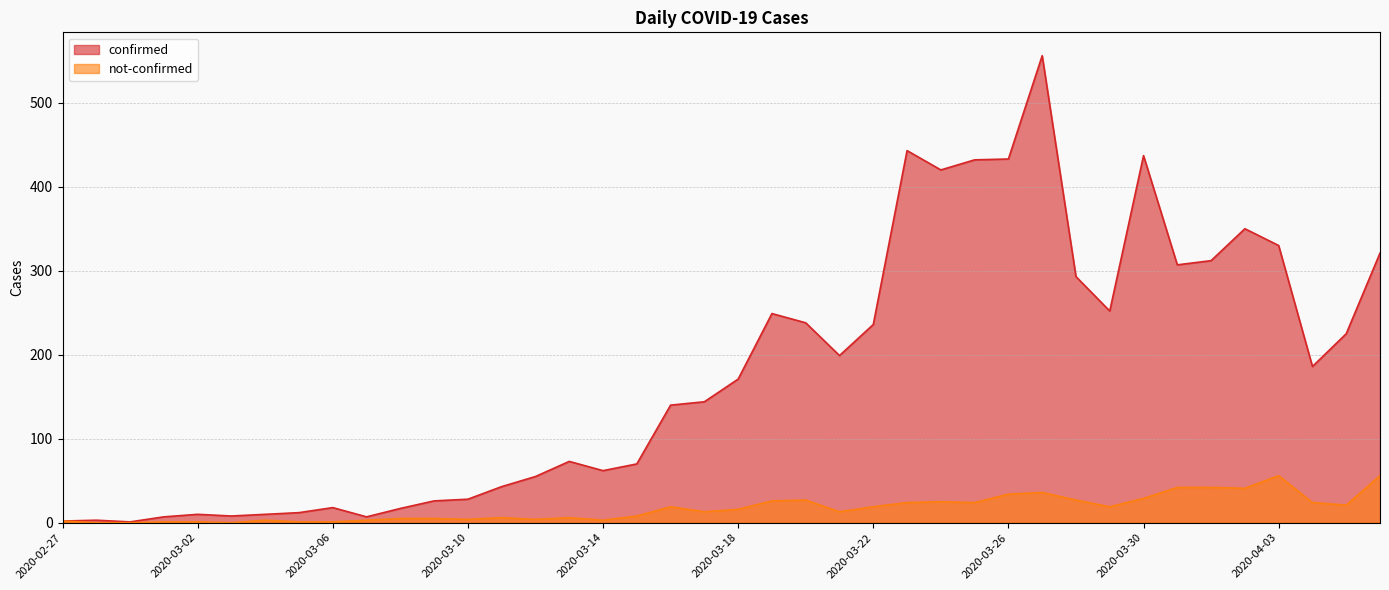

Reading left to right, what are all the values shown in this chart?

confirmed: 2020-02-27=2	2020-02-28=3	2020-02-29=1	2020-03-01=7	2020-03-02=10	2020-03-03=8	2020-03-04=10	2020-03-05=12	2020-03-06=18	2020-03-07=7	2020-03-08=17	2020-03-09=26	2020-03-10=28	2020-03-11=43	2020-03-12=55	2020-03-13=73	2020-03-14=62	2020-03-15=70	2020-03-16=140	2020-03-17=144	2020-03-18=171	2020-03-19=249	2020-03-20=238	2020-03-21=199	2020-03-22=236	2020-03-23=443	2020-03-24=420	2020-03-25=432	2020-03-26=433	2020-03-27=556	2020-03-28=293	2020-03-29=252	2020-03-30=437	2020-03-31=307	2020-04-01=312	2020-04-02=350	2020-04-03=330	2020-04-04=186	2020-04-05=225	2020-04-06=321
not-confirmed: 2020-02-27=2	2020-02-28=0	2020-02-29=0	2020-03-01=1	2020-03-02=1	2020-03-03=0	2020-03-04=3	2020-03-05=1	2020-03-06=1	2020-03-07=3	2020-03-08=5	2020-03-09=5	2020-03-10=4	2020-03-11=6	2020-03-12=4	2020-03-13=6	2020-03-14=3	2020-03-15=8	2020-03-16=19	2020-03-17=13	2020-03-18=16	2020-03-19=26	2020-03-20=27	2020-03-21=13	2020-03-22=19	2020-03-23=24	2020-03-24=25	2020-03-25=24	2020-03-26=34	2020-03-27=36	2020-03-28=27	2020-03-29=19	2020-03-30=29	2020-03-31=42	2020-04-01=42	2020-04-02=41	2020-04-03=56	2020-04-04=24	2020-04-05=21	2020-04-06=56